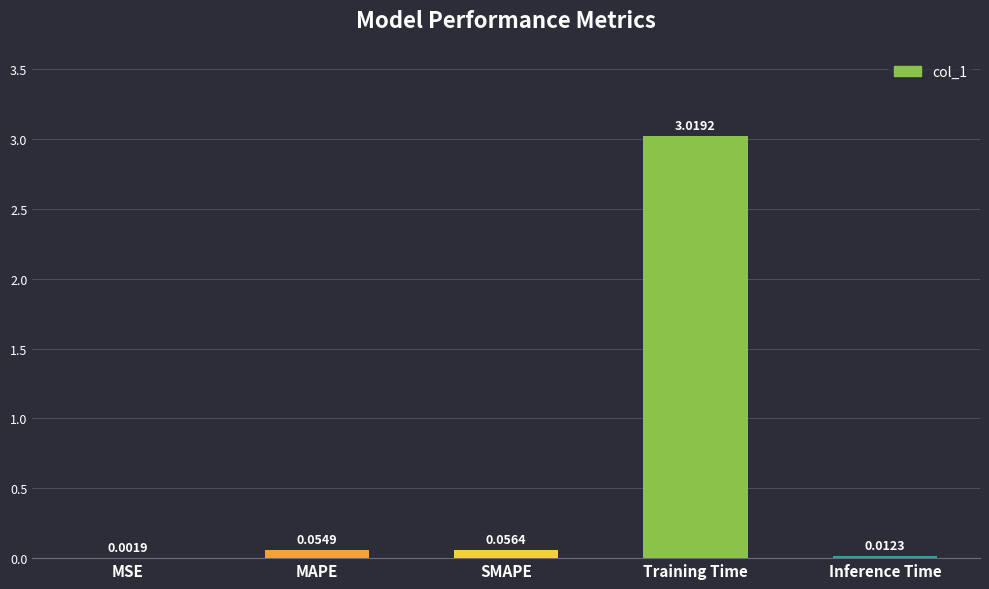

Which has a higher value, Training Time or MSE?

Training Time